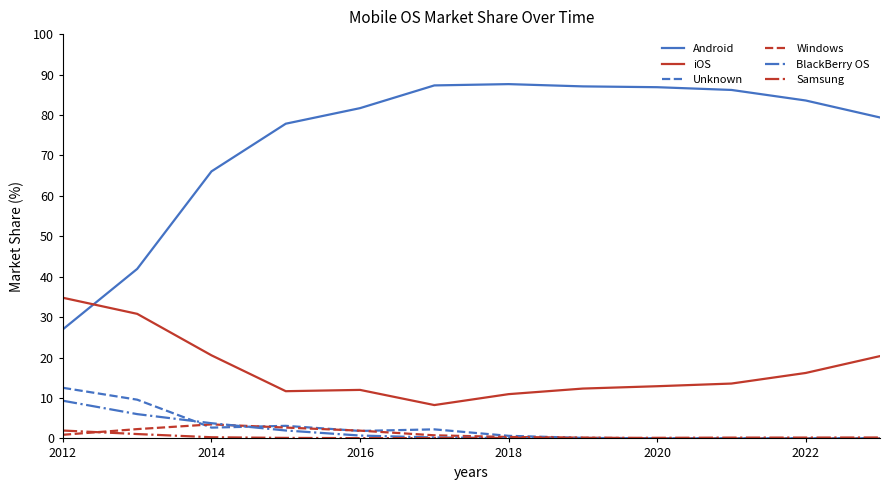

Which series has the largest total across all categories?

Android